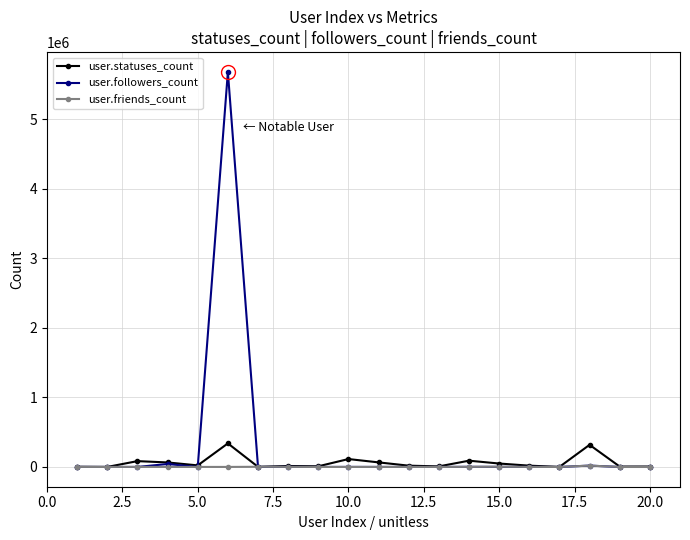

True or false: user.friends_count has more than 1 interior local peaks.

True